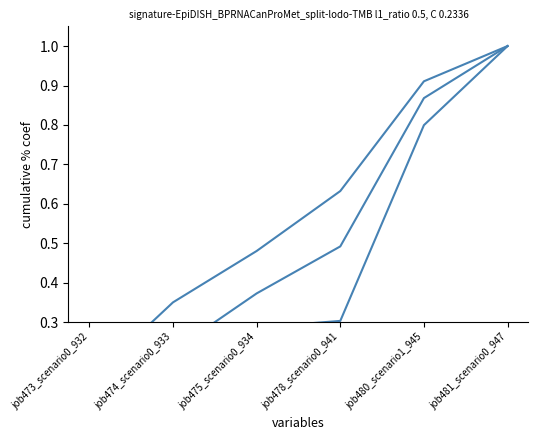

What position from the left is job478_scenario0_941?

4